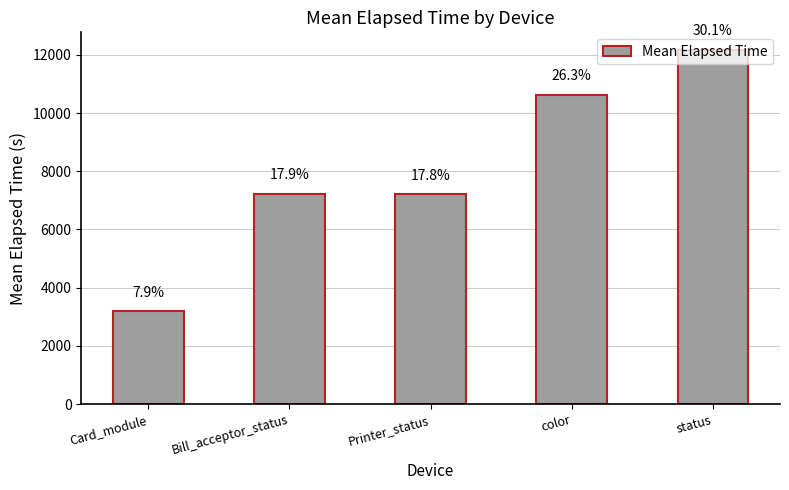

Does the chart contain stacked bars?

No